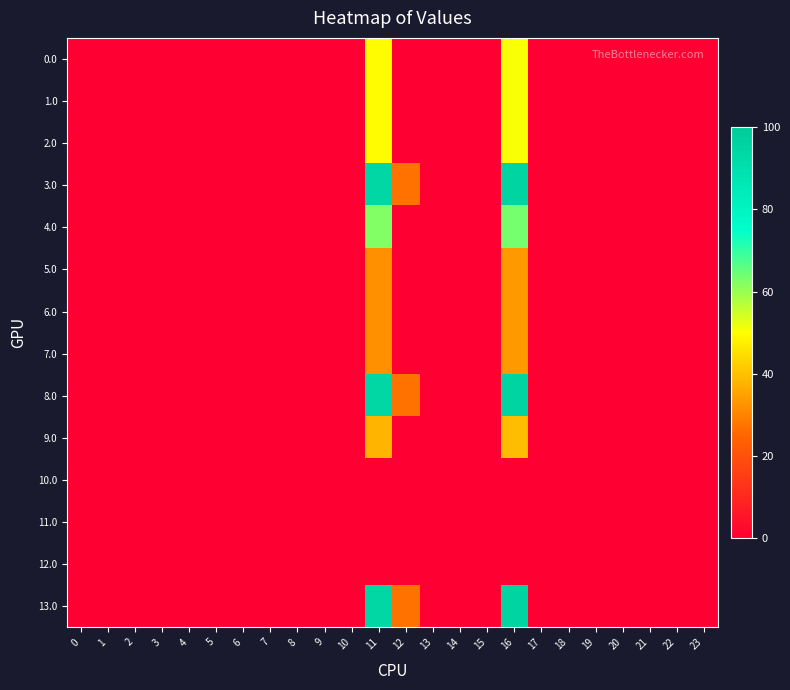

Reading right to left, transcribe all the data shown in this chart.

0.0: 23=0.0	22=0.0	21=0.0	20=0.0	19=0.0	18=0.0	17=0.0	16=50.4	15=0.0	14=0.0	13=0.0	12=0.0	11=49.3	10=0.0	9=0.0	8=0.0	7=0.0	6=0.0	5=0.0	4=0.0	3=0.0	2=0.0	1=0.0	0=0.0
1.0: 23=0.0	22=0.0	21=0.0	20=0.0	19=0.0	18=0.0	17=0.0	16=50.4	15=0.0	14=0.0	13=0.0	12=0.0	11=49.3	10=0.0	9=0.0	8=0.0	7=0.0	6=0.0	5=0.0	4=0.0	3=0.0	2=0.0	1=0.0	0=0.0
2.0: 23=0.0	22=0.0	21=0.0	20=0.0	19=0.0	18=0.0	17=0.0	16=50.4	15=0.0	14=0.0	13=0.0	12=0.0	11=49.3	10=0.0	9=0.0	8=0.0	7=0.0	6=0.0	5=0.0	4=0.0	3=0.0	2=0.0	1=0.0	0=0.0
3.0: 23=0.0	22=0.0	21=0.0	20=0.0	19=0.0	18=0.0	17=0.0	16=95.4	15=0.0	14=0.0	13=0.0	12=27.2	11=94.3	10=0.0	9=0.0	8=0.0	7=0.0	6=0.0	5=0.0	4=0.0	3=0.0	2=0.0	1=0.0	0=0.0
4.0: 23=0.0	22=0.0	21=0.0	20=0.0	19=0.0	18=0.0	17=0.0	16=63.4	15=0.0	14=0.0	13=0.0	12=0.0	11=62.3	10=0.0	9=0.0	8=0.0	7=0.0	6=0.0	5=0.0	4=0.0	3=0.0	2=0.0	1=0.0	0=0.0
5.0: 23=0.0	22=0.0	21=0.0	20=0.0	19=0.0	18=0.0	17=0.0	16=33.4	15=0.0	14=0.0	13=0.0	12=0.0	11=32.3	10=0.0	9=0.0	8=0.0	7=0.0	6=0.0	5=0.0	4=0.0	3=0.0	2=0.0	1=0.0	0=0.0
6.0: 23=0.0	22=0.0	21=0.0	20=0.0	19=0.0	18=0.0	17=0.0	16=33.4	15=0.0	14=0.0	13=0.0	12=0.0	11=32.3	10=0.0	9=0.0	8=0.0	7=0.0	6=0.0	5=0.0	4=0.0	3=0.0	2=0.0	1=0.0	0=0.0
7.0: 23=0.0	22=0.0	21=0.0	20=0.0	19=0.0	18=0.0	17=0.0	16=33.4	15=0.0	14=0.0	13=0.0	12=0.0	11=32.3	10=0.0	9=0.0	8=0.0	7=0.0	6=0.0	5=0.0	4=0.0	3=0.0	2=0.0	1=0.0	0=0.0
8.0: 23=0.0	22=0.0	21=0.0	20=0.0	19=0.0	18=0.0	17=0.0	16=95.4	15=0.0	14=0.0	13=0.0	12=27.2	11=94.3	10=0.0	9=0.0	8=0.0	7=0.0	6=0.0	5=0.0	4=0.0	3=0.0	2=0.0	1=0.0	0=0.0
9.0: 23=0.0	22=0.0	21=0.0	20=0.0	19=0.0	18=0.0	17=0.0	16=39.4	15=0.0	14=0.0	13=0.0	12=0.0	11=38.3	10=0.0	9=0.0	8=0.0	7=0.0	6=0.0	5=0.0	4=0.0	3=0.0	2=0.0	1=0.0	0=0.0
10.0: 23=0.0	22=0.0	21=0.0	20=0.0	19=0.0	18=0.0	17=0.0	16=0.0	15=0.0	14=0.0	13=0.0	12=0.0	11=0.0	10=0.0	9=0.0	8=0.0	7=0.0	6=0.0	5=0.0	4=0.0	3=0.0	2=0.0	1=0.0	0=0.0
11.0: 23=0.0	22=0.0	21=0.0	20=0.0	19=0.0	18=0.0	17=0.0	16=0.0	15=0.0	14=0.0	13=0.0	12=0.0	11=0.0	10=0.0	9=0.0	8=0.0	7=0.0	6=0.0	5=0.0	4=0.0	3=0.0	2=0.0	1=0.0	0=0.0
12.0: 23=0.0	22=0.0	21=0.0	20=0.0	19=0.0	18=0.0	17=0.0	16=0.0	15=0.0	14=0.0	13=0.0	12=0.0	11=0.0	10=0.0	9=0.0	8=0.0	7=0.0	6=0.0	5=0.0	4=0.0	3=0.0	2=0.0	1=0.0	0=0.0
13.0: 23=0.0	22=0.0	21=0.0	20=0.0	19=0.0	18=0.0	17=0.0	16=95.4	15=0.0	14=0.0	13=0.0	12=27.2	11=94.3	10=0.0	9=0.0	8=0.0	7=0.0	6=0.0	5=0.0	4=0.0	3=0.0	2=0.0	1=0.0	0=0.0